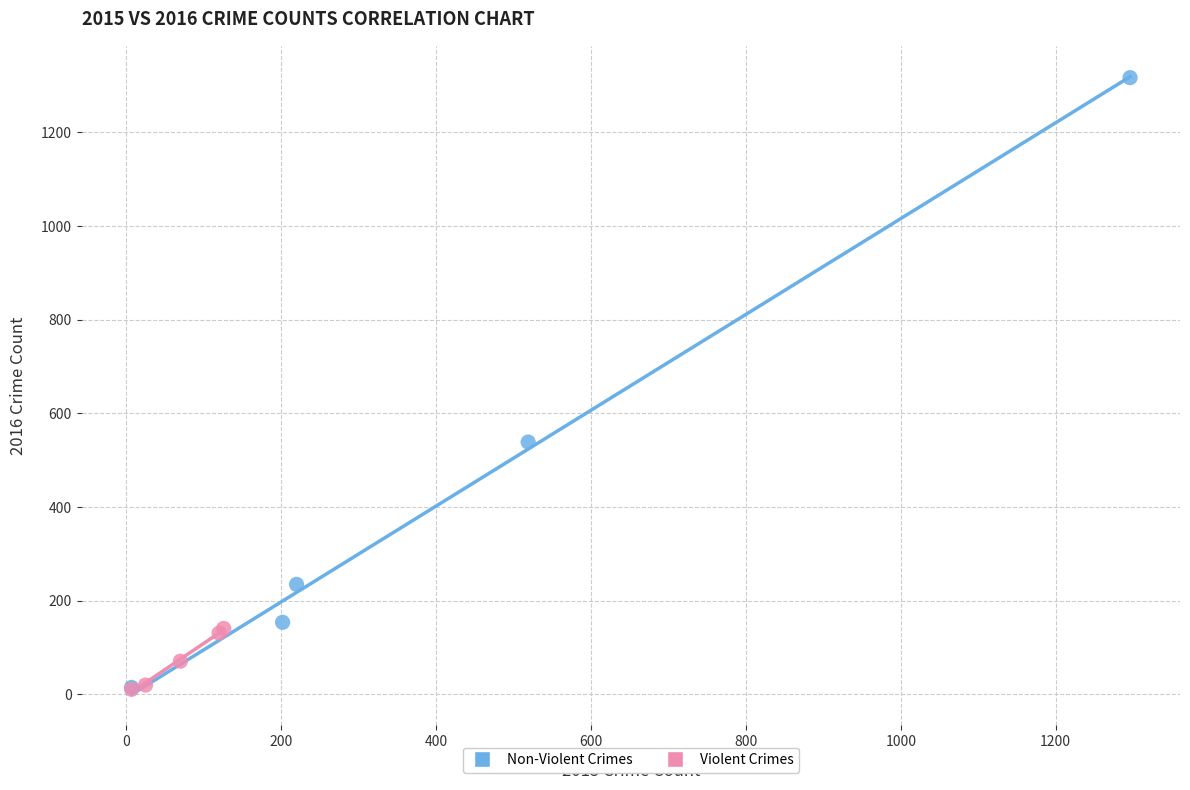

What are all the series names shown in the legend?

Non-Violent Crimes, Violent Crimes